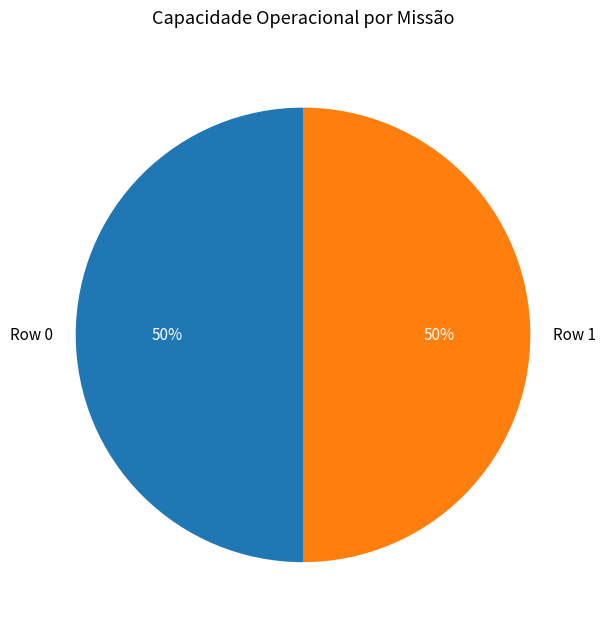

Do Row 1 and Row 0 together represent more than half of the pie?

Yes